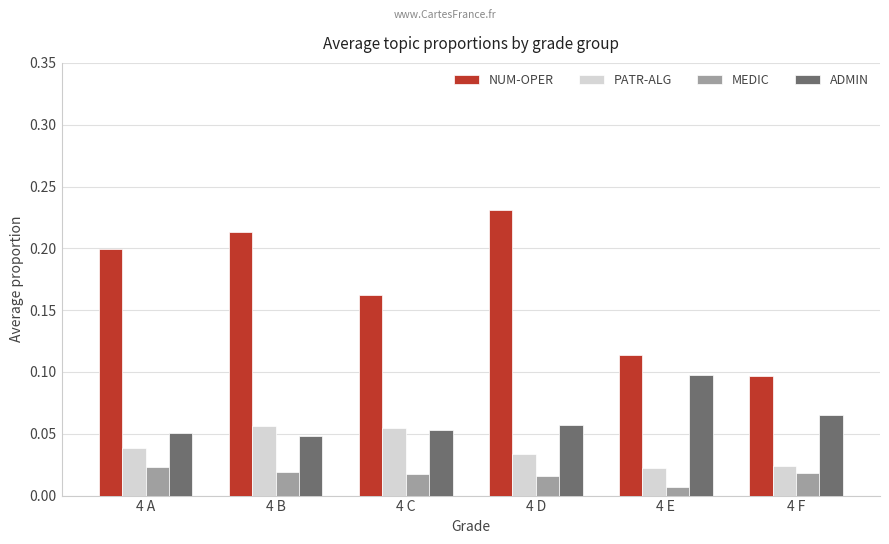

The NUM-OPER series shows 0.2 at 4 C. True or false?

True